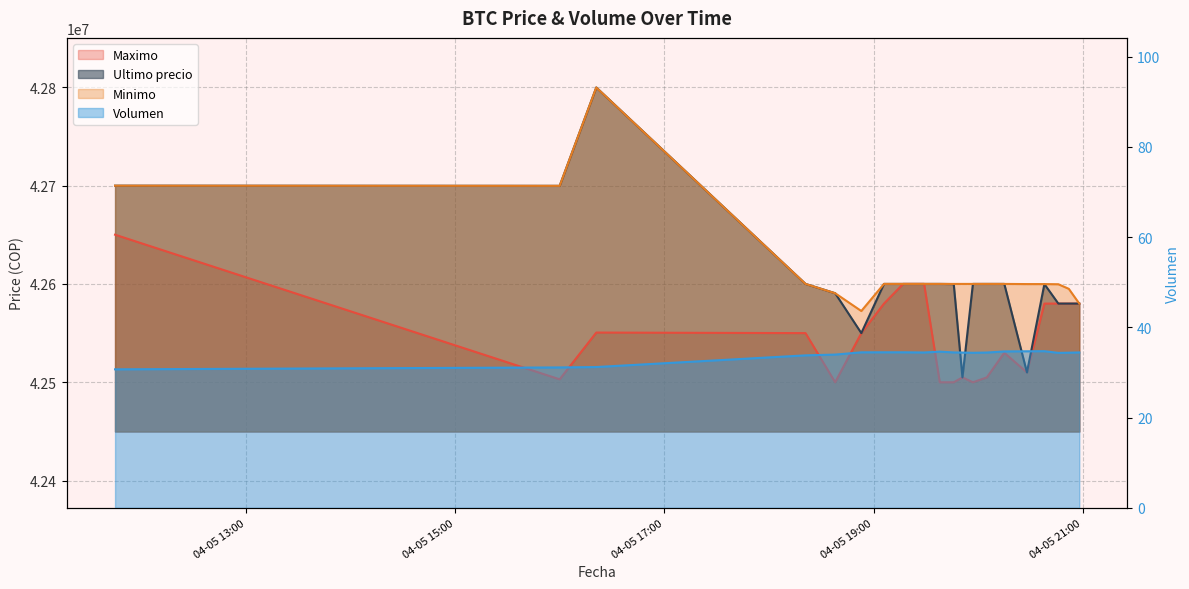

The Ultimo precio series shows 25747889.8 at 2021-04-05 19:17. True or false?

False